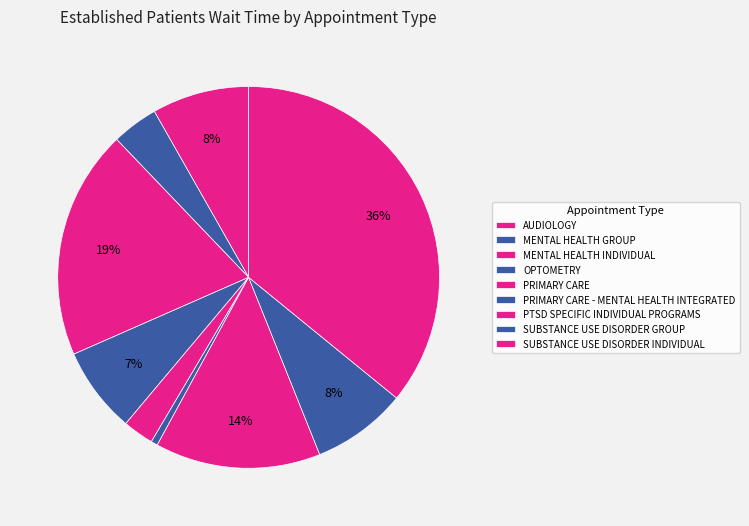

What percentage do MENTAL HEALTH INDIVIDUAL and OPTOMETRY together represent?

26.7%